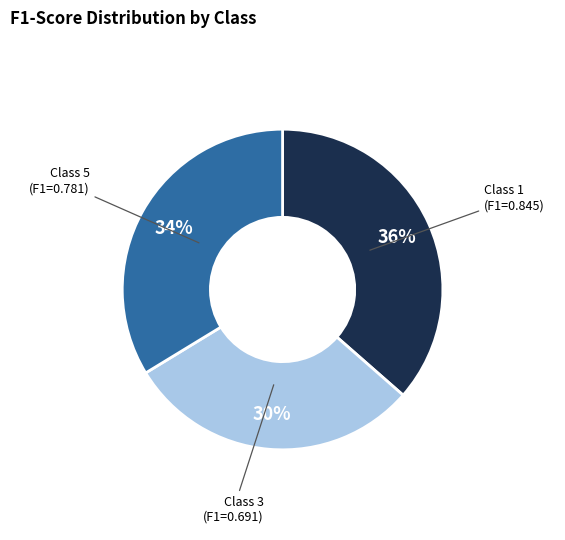

To the nearest percent, what is the average slice percentage?

33%